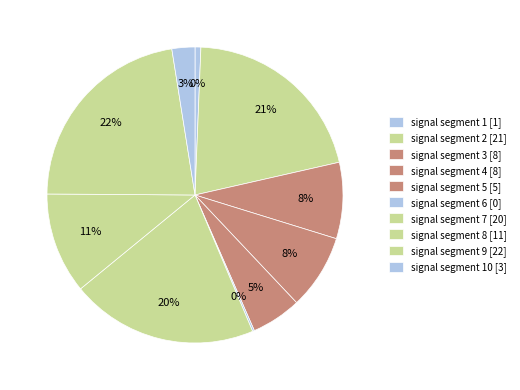

Does signal segment 2 represent more than half of the total?

No